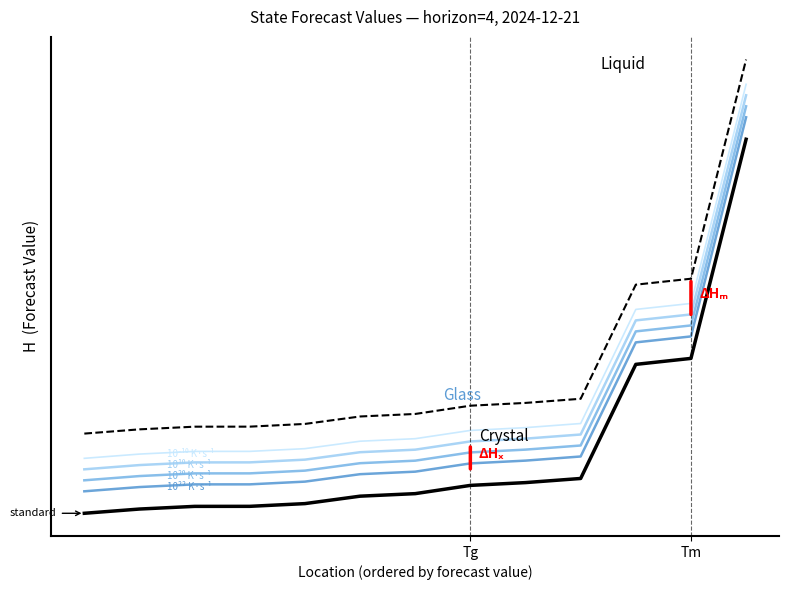

Is it true that 10⁻¹⁰ K·s⁻¹ equals 301.5 at 8?

True